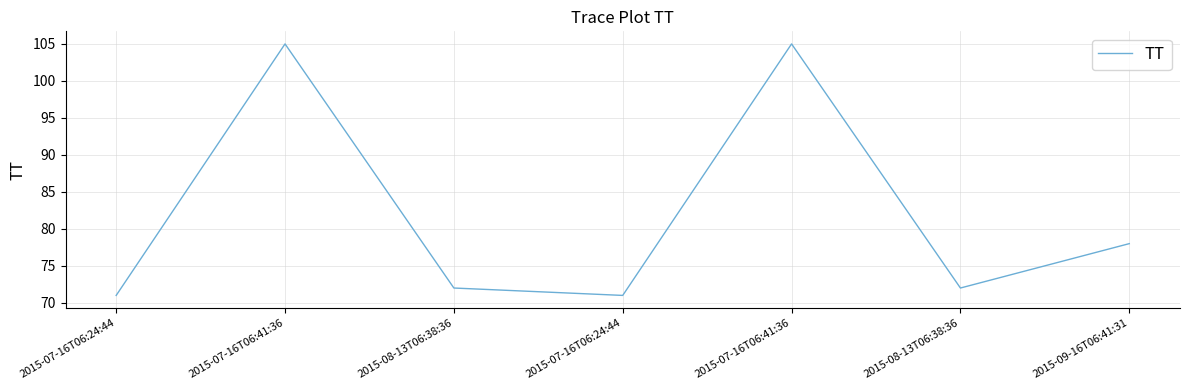

Where is the first local minimum?

2015-07-16T06:24:44